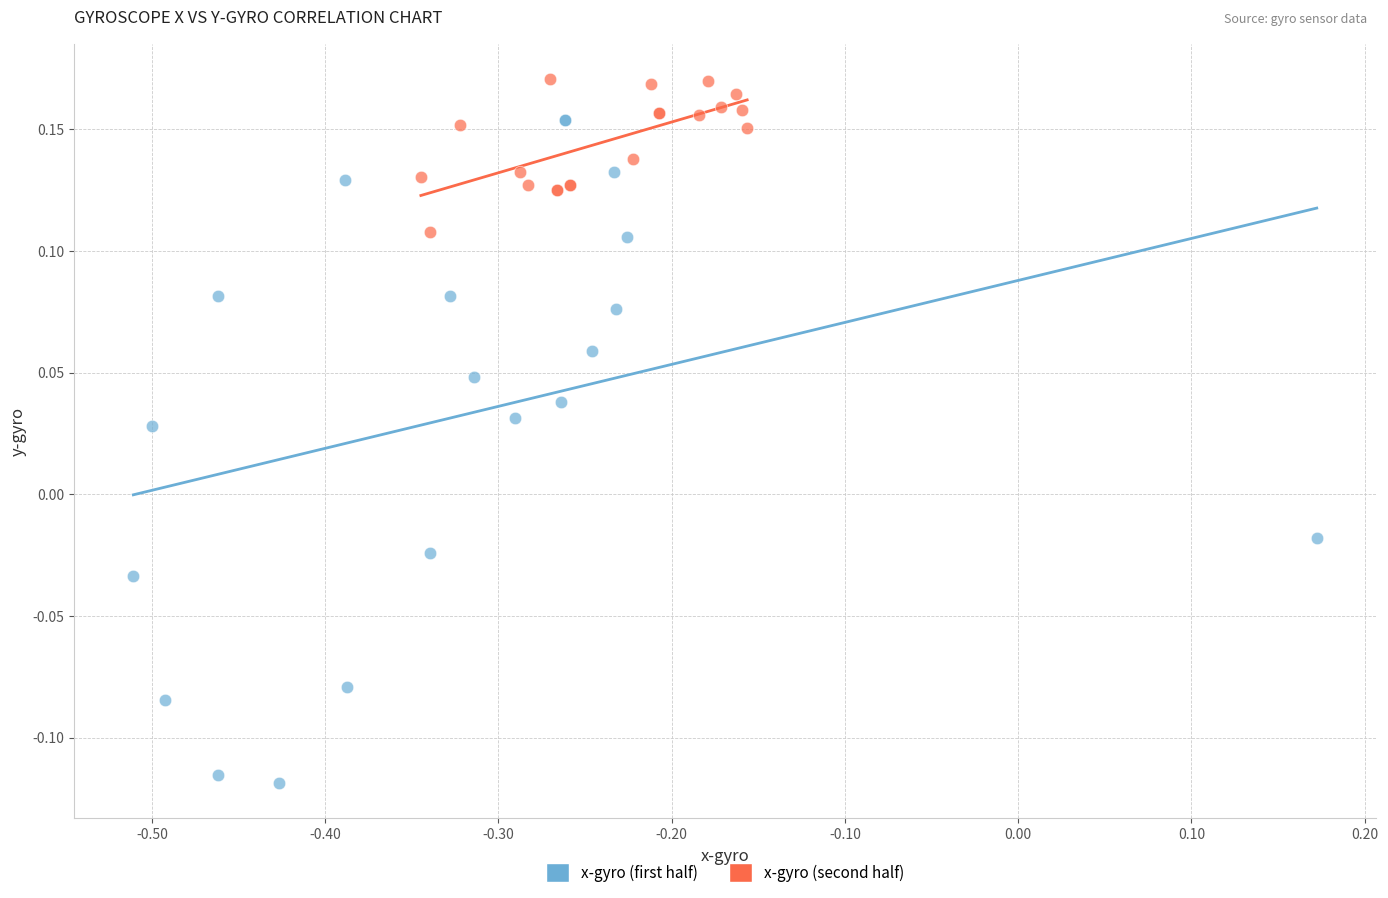

Which series has the largest Y range (max minus min)?

x-gyro (first half)